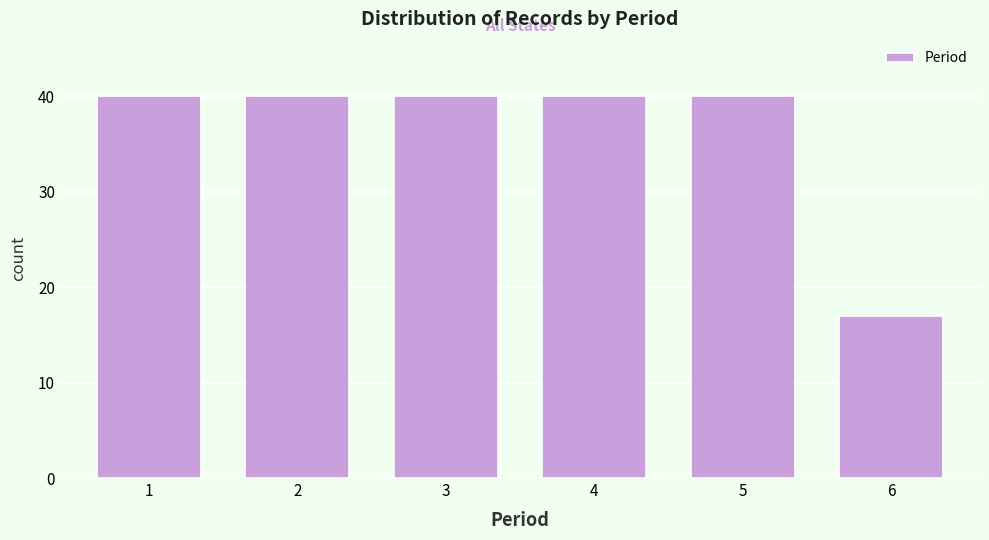

Reading left to right, list all the values displayed in this chart.

40	40	40	40	40	17